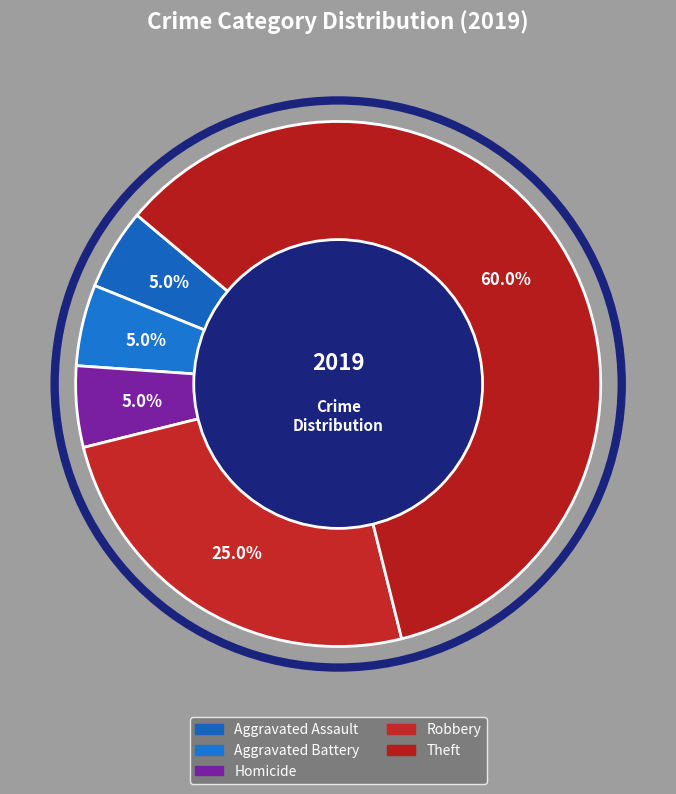

How many slices are in this pie chart?

5